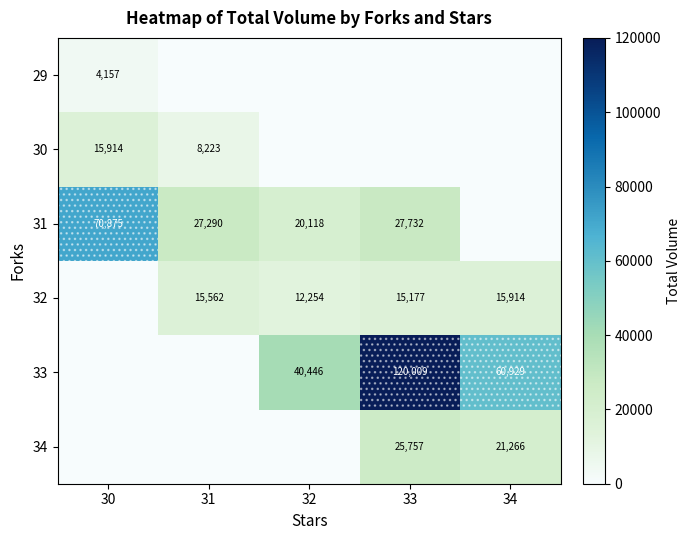

What is the sum of the 31 values at 30 and 32?

90993